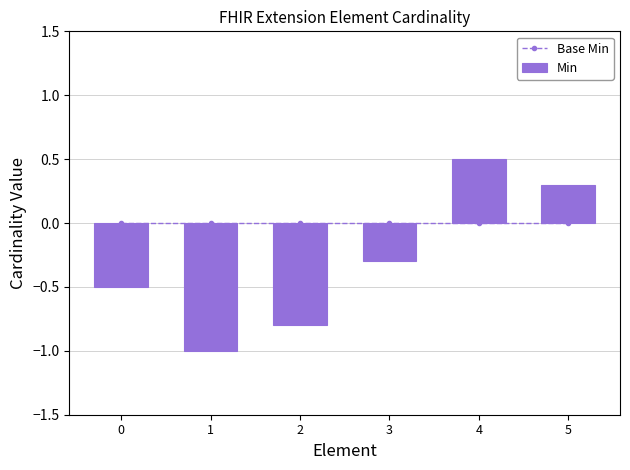

Reading left to right, what are all the values shown in this chart?

Base Min: 0=0.0	1=0.0	2=0.0	3=0.0	4=0.0	5=0.0
Min: 0=-0.5	1=-1.0	2=-0.8	3=-0.3	4=0.5	5=0.3